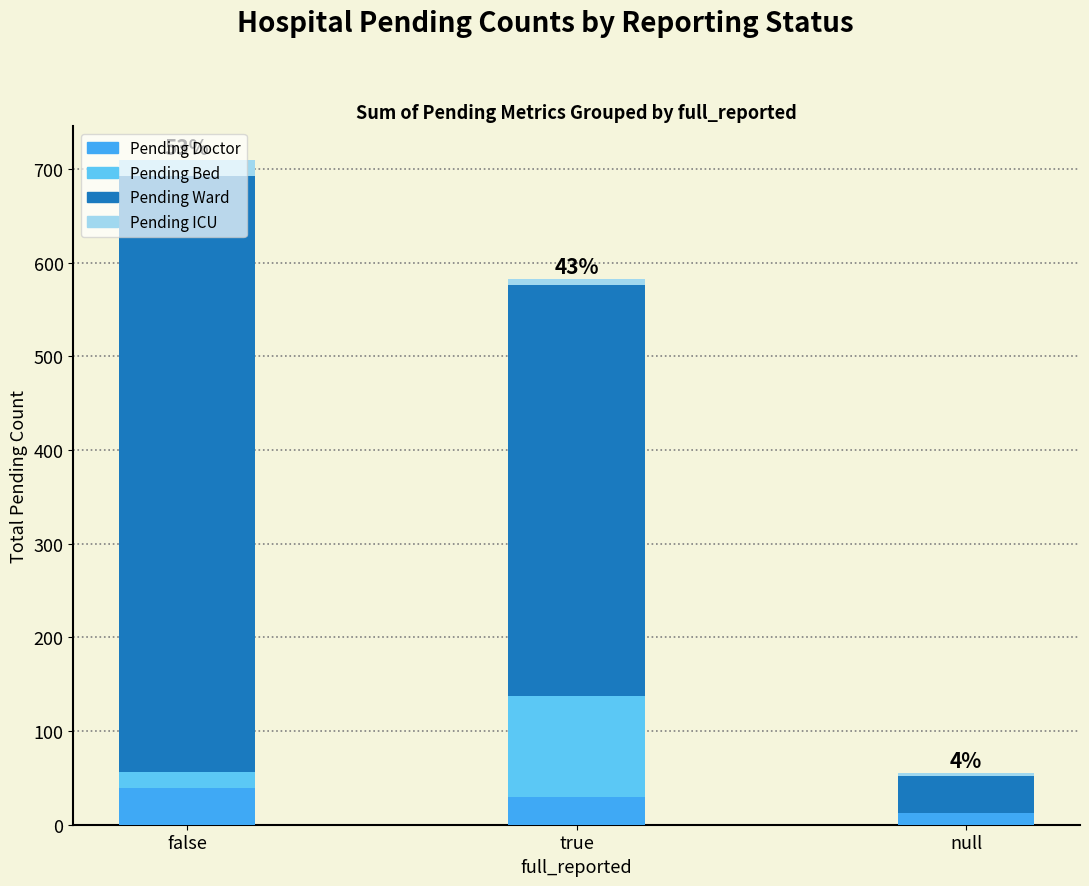

What is the total value across all series at true?

583